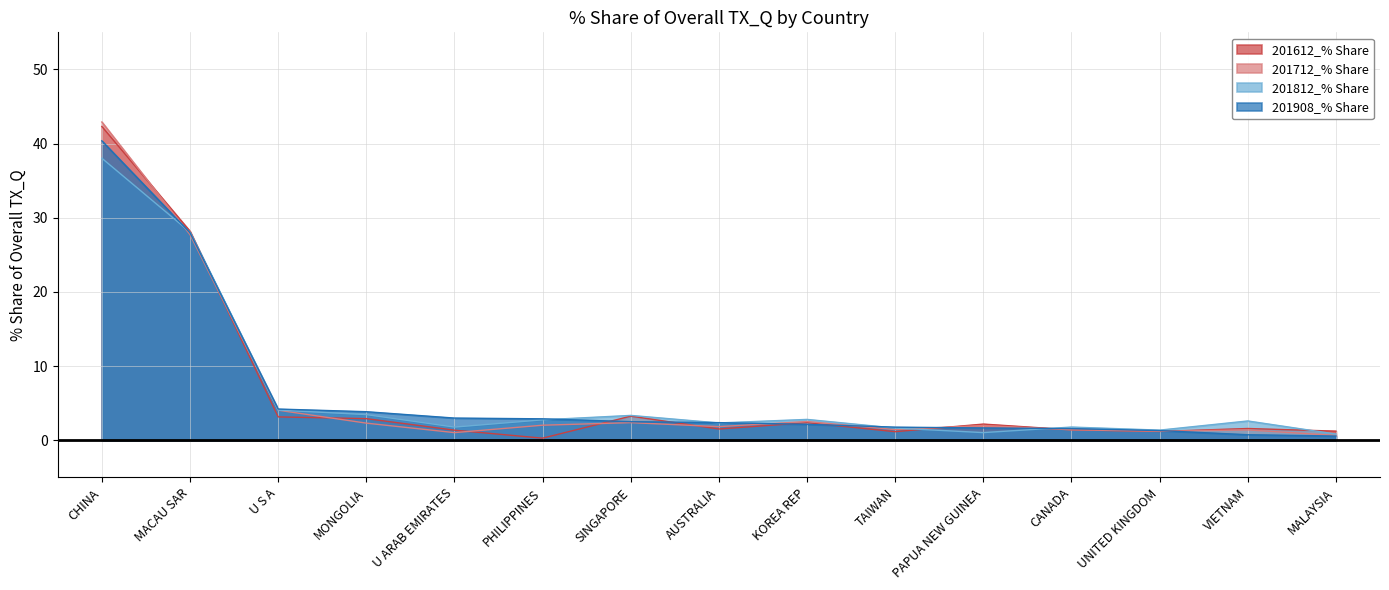

What is the value of the 201612_% Share point at the 7th from the left?

3.3